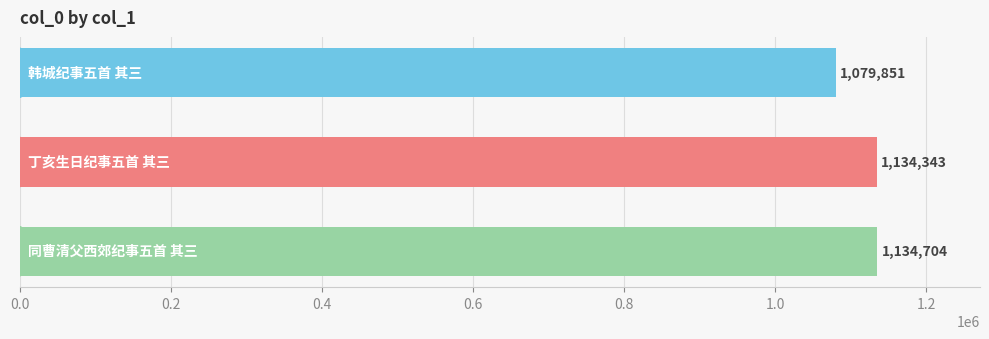

Reading top to bottom, extract all data points from this chart.

1079851	1134343	1134704